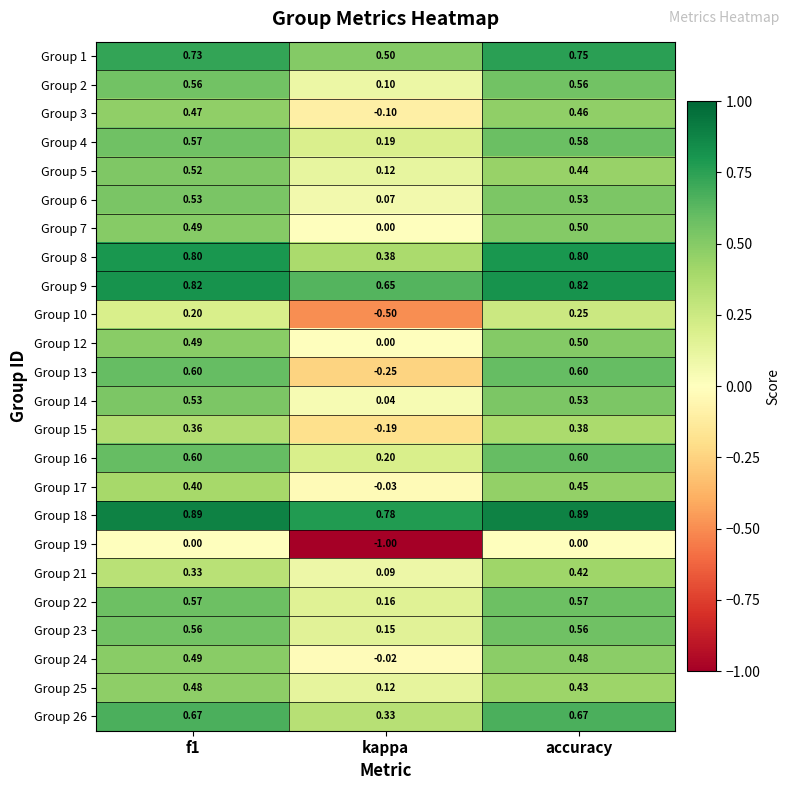

Which series has the largest range (max minus min)?

Group 19